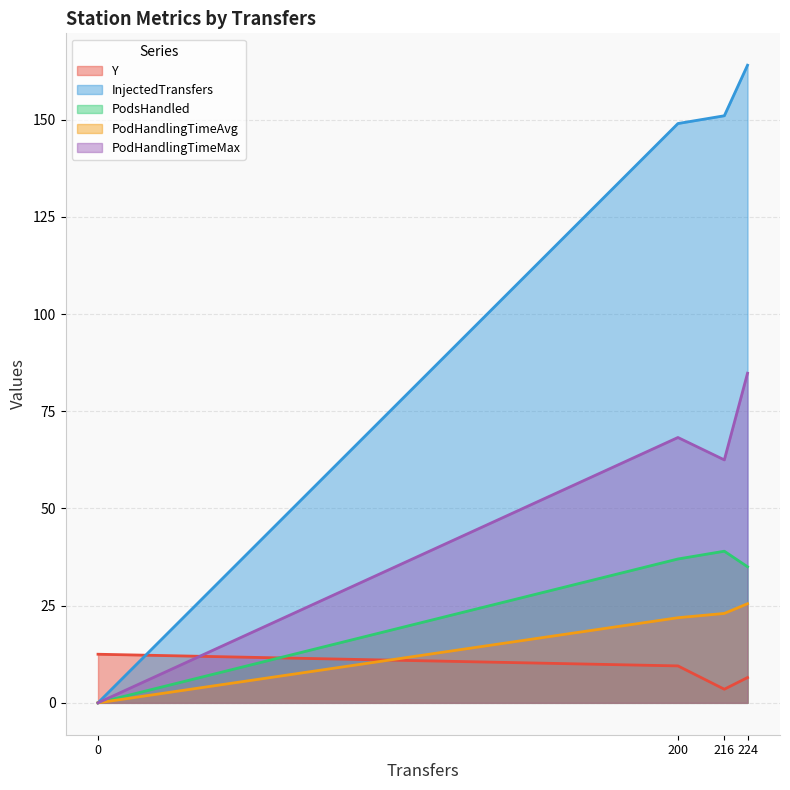

Which series has the largest total across all categories?

InjectedTransfers